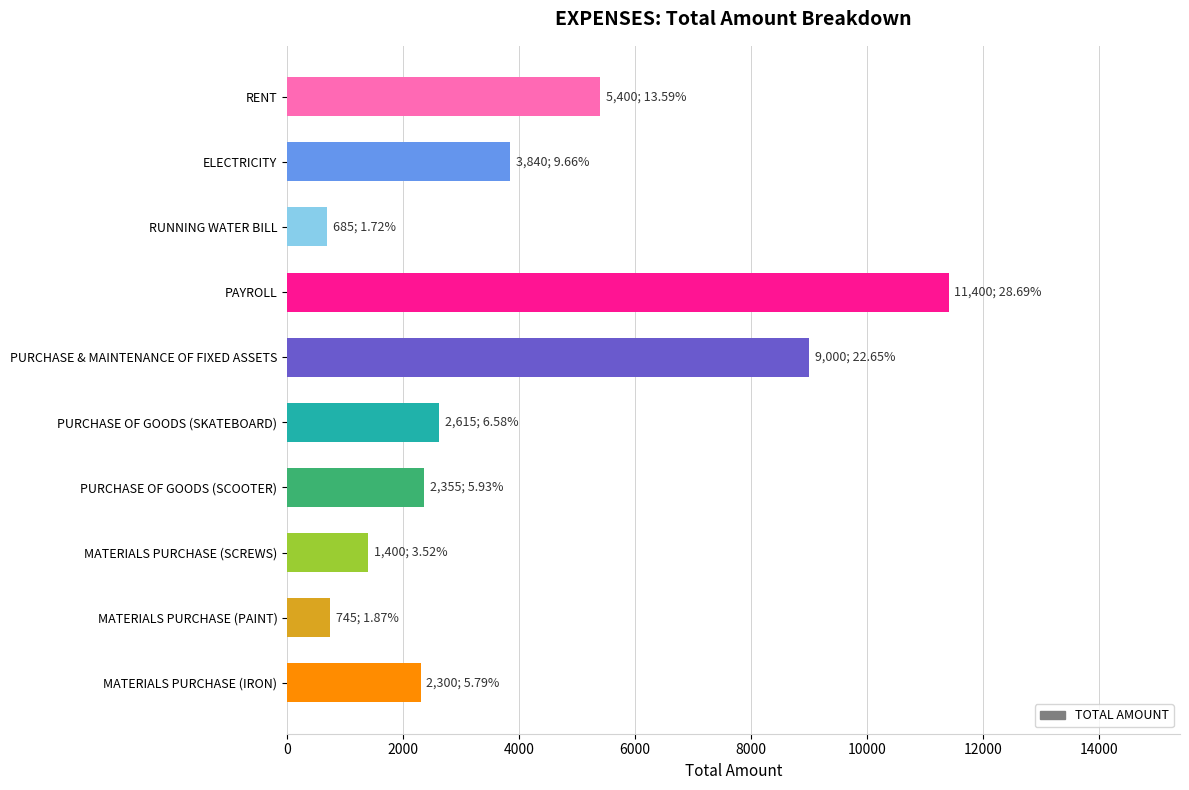

What is the sum of the values at MATERIALS PURCHASE (SCREWS) and PURCHASE & MAINTENANCE OF FIXED ASSETS?

10400